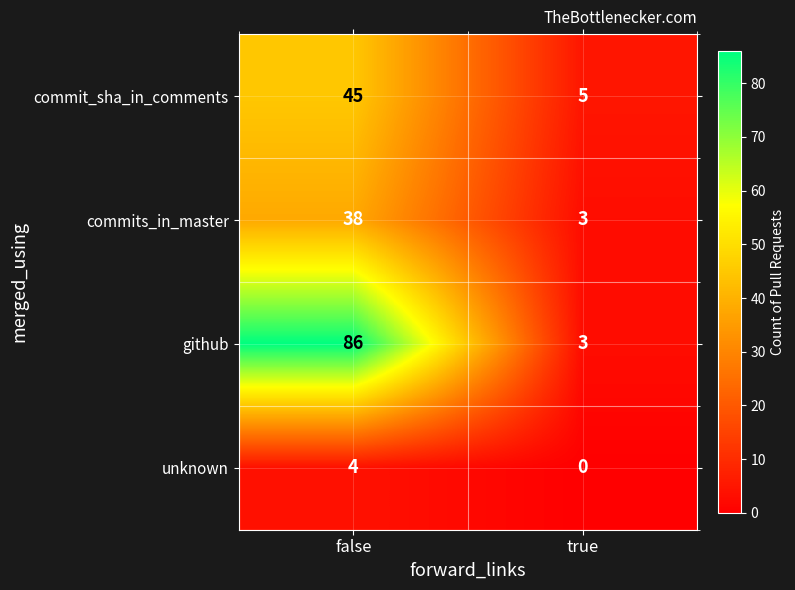

Rank the series by their maximum value, from lowest to highest.

unknown, commits_in_master, commit_sha_in_comments, github